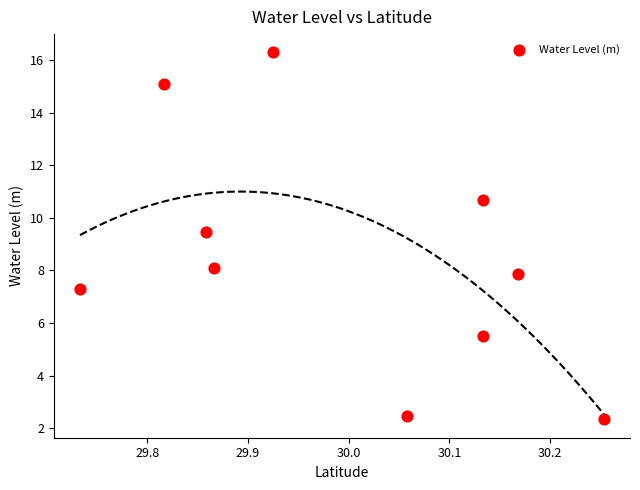

What is the average X value?

30.0